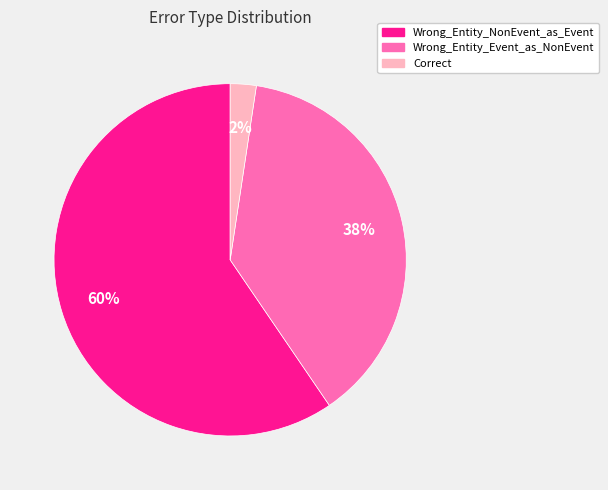

Which category accounts for the majority?

Wrong_Entity_NonEvent_as_Event